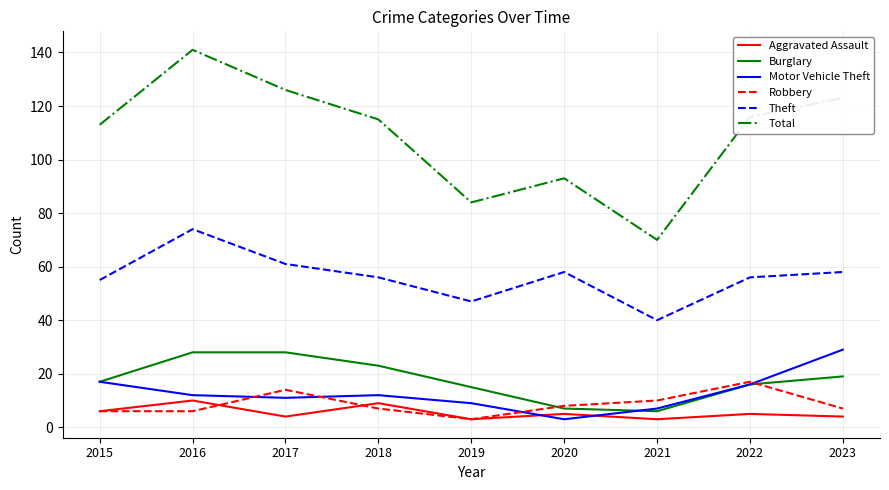

How many times do Motor Vehicle Theft and Robbery cross each other?

4